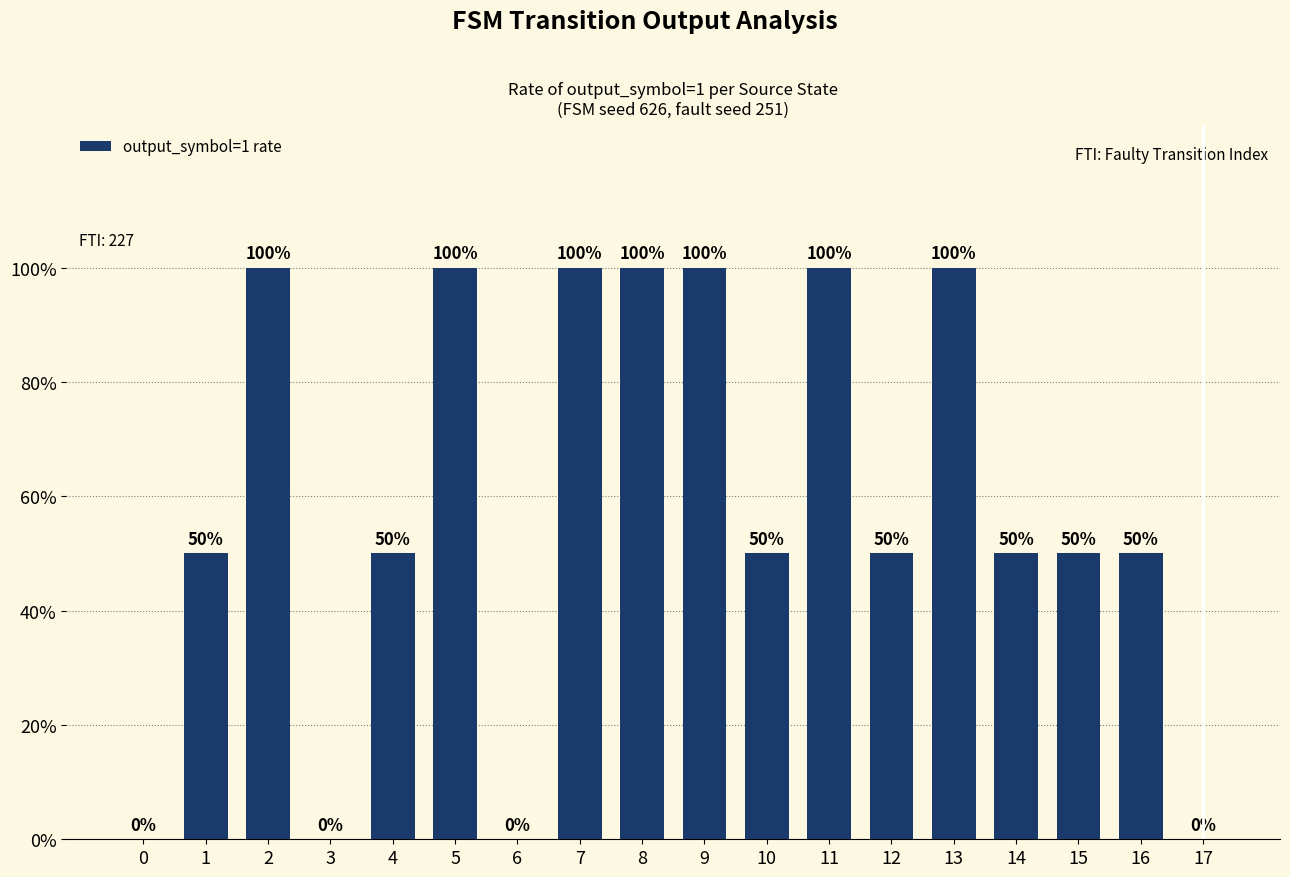

What is the difference between the second highest and second lowest values?

1.0